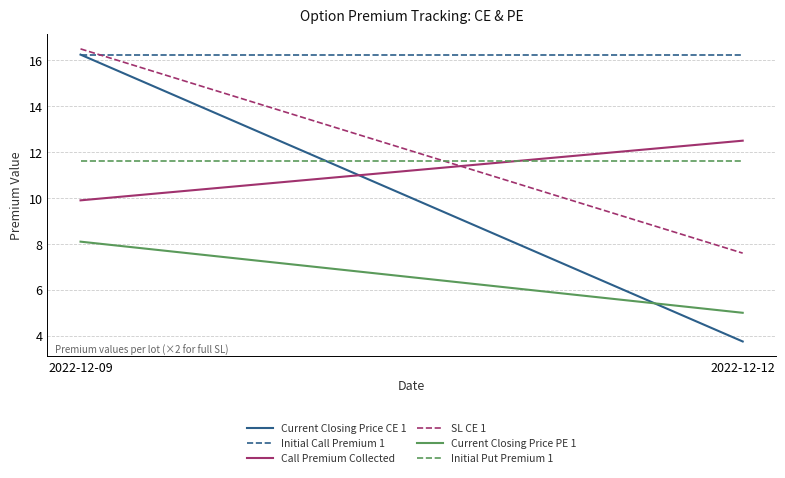

Which series has the largest range (max minus min)?

Current Closing Price CE 1